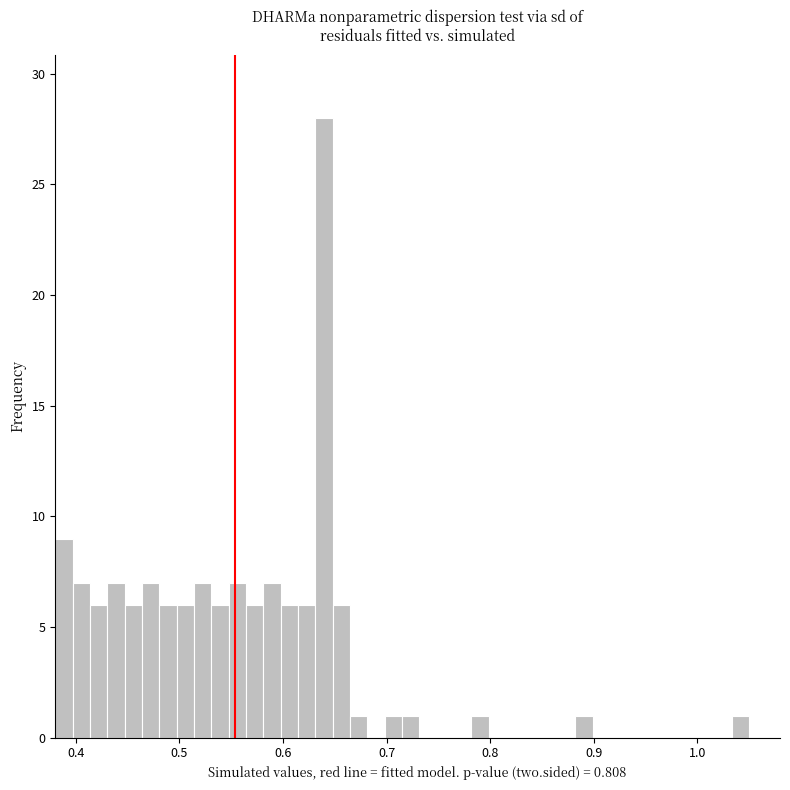

Read against the x-axis, roughly where is the centre of the tallest bar?

0.64